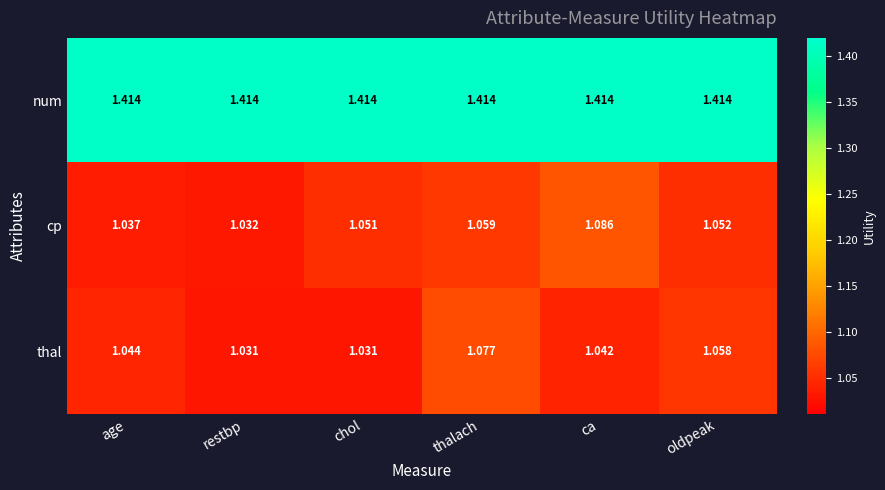

Which category has the highest value in the thal series?

thalach